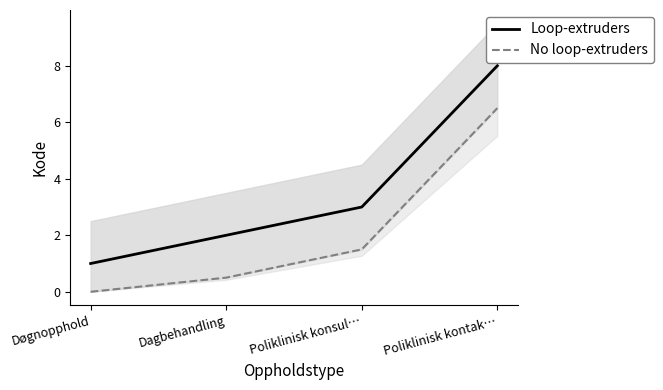

Is it true that Loop-extruders equals 8.0 at Poliklinisk kontak…?

True